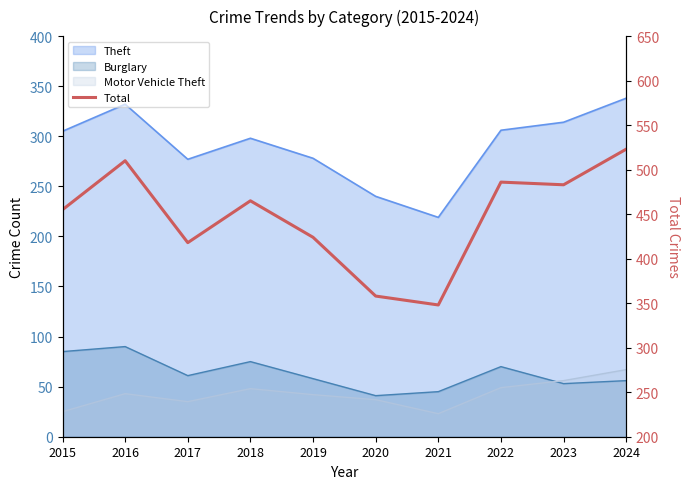

What is the ratio of the value at 2022 to the value at 2024?

0.9